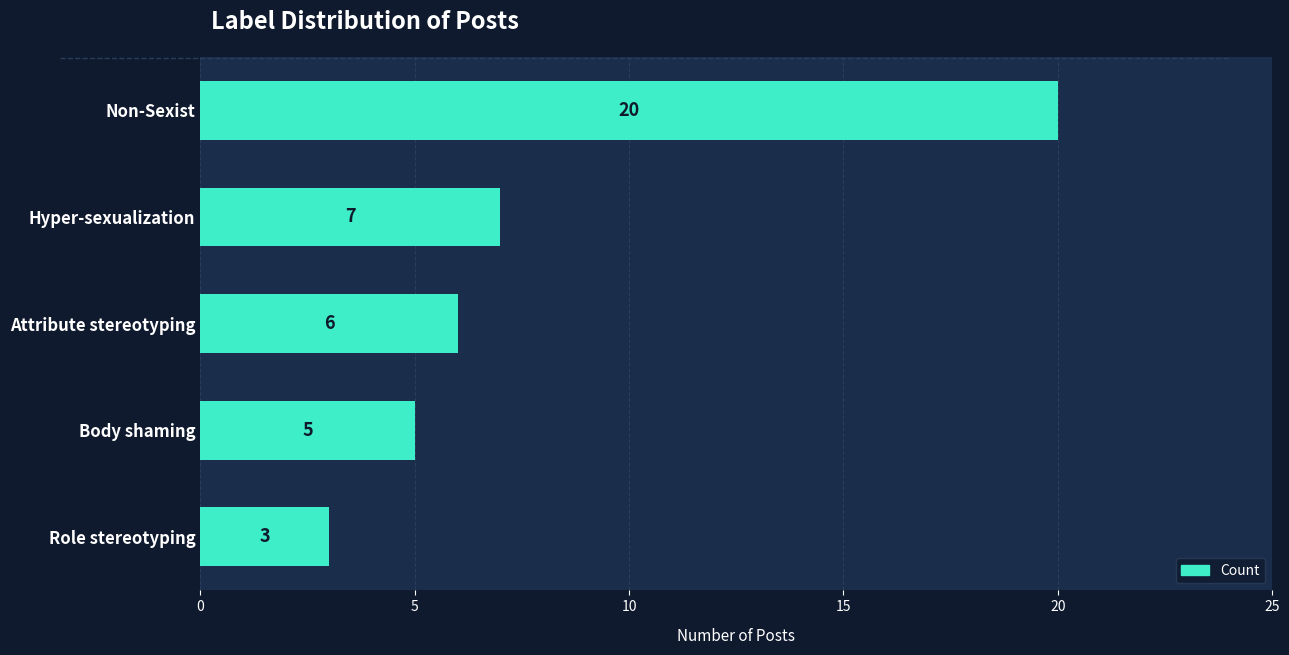

Approximately how many times larger is the value at Body shaming compared to Role stereotyping?

1.7